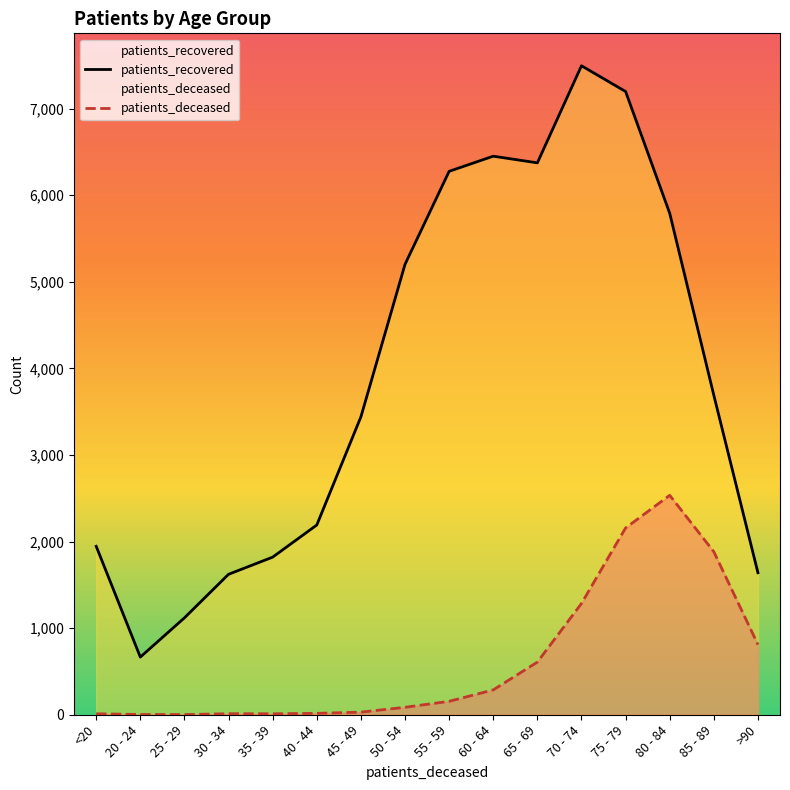

What position from the left is 25 - 29?

3